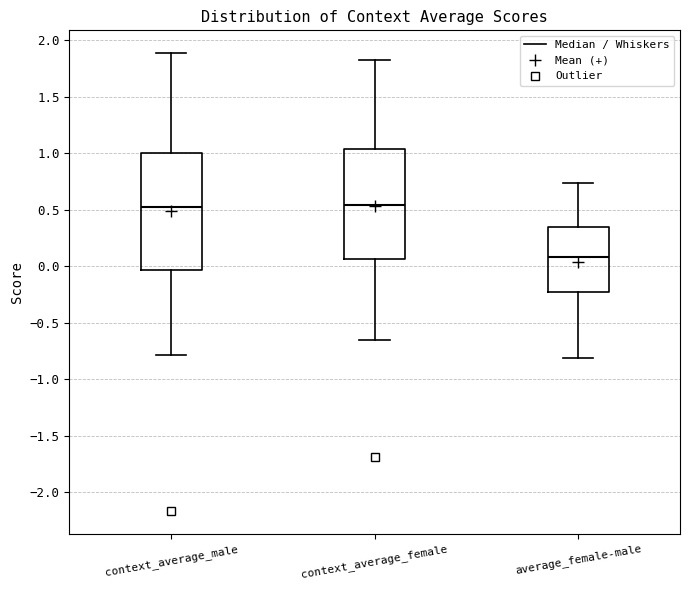

Reading left to right, read every box against the y-axis: the position of its median line, the range the box covers, and the ends of its whiskers. The values are not printed on the chart, so give them approximately, as read against the axis.

context_average_male: median 0.50, box -0.05 to 1.00, whiskers -0.80 to 1.90
context_average_female: median 0.55, box 0.05 to 1.05, whiskers -0.65 to 1.85
average_female-male: median 0.10, box -0.20 to 0.35, whiskers -0.80 to 0.75